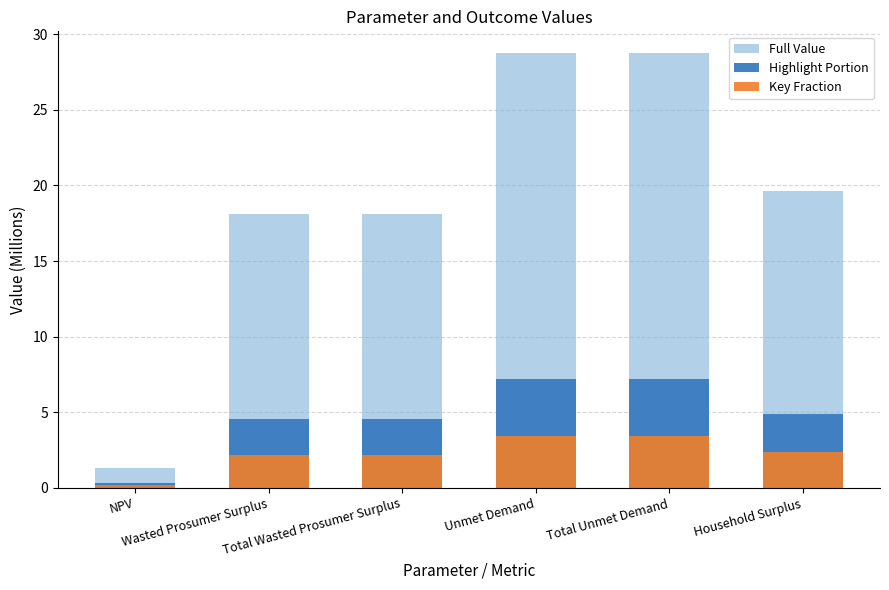

How many groups of bars are there?

6